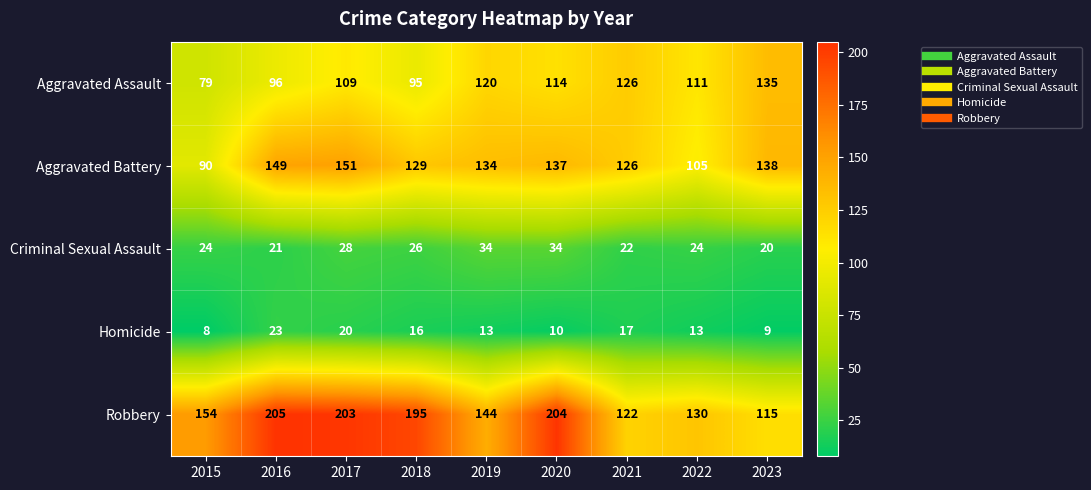

Where does the Aggravated Battery series first go above 134?

2016